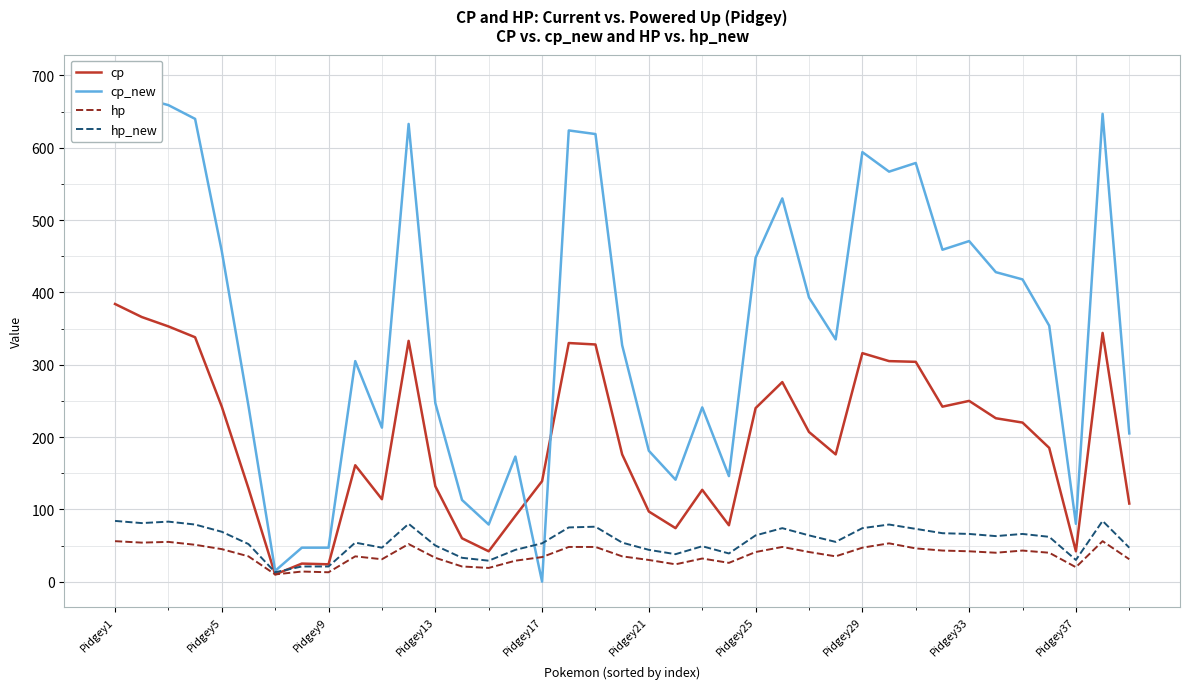

True or false: cp has a value of 97 at Pidgey21.

True